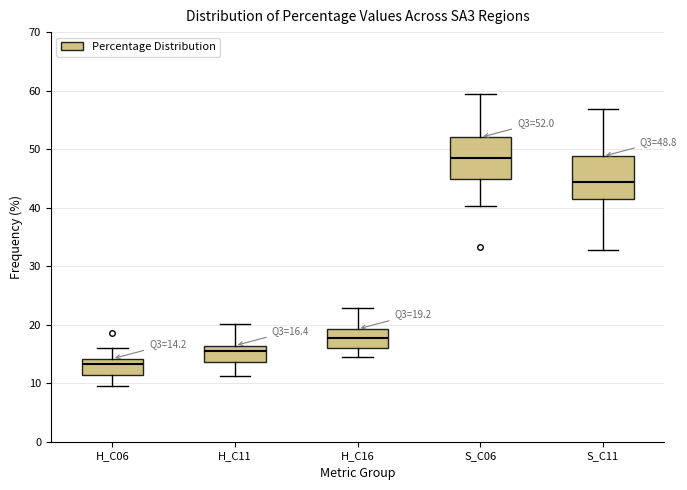

Which box's median line is the highest?

S_C06